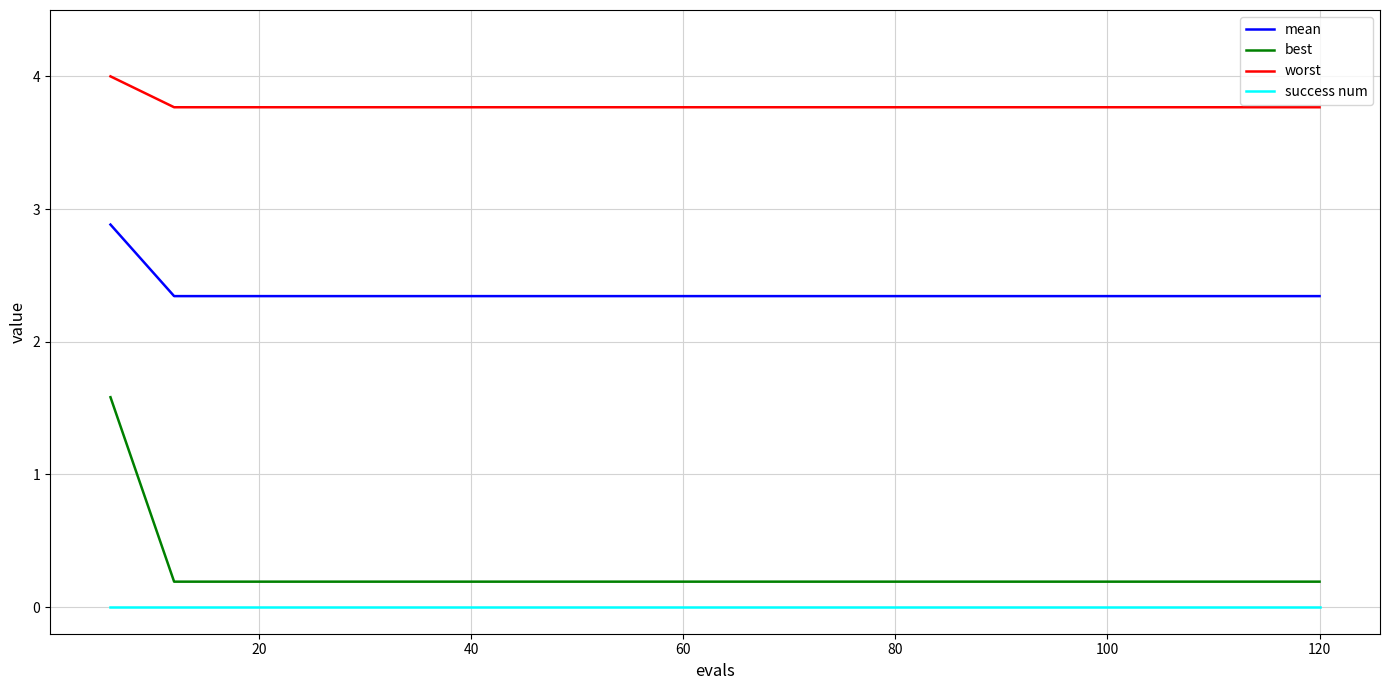

Which series has the largest total across all categories?

worst